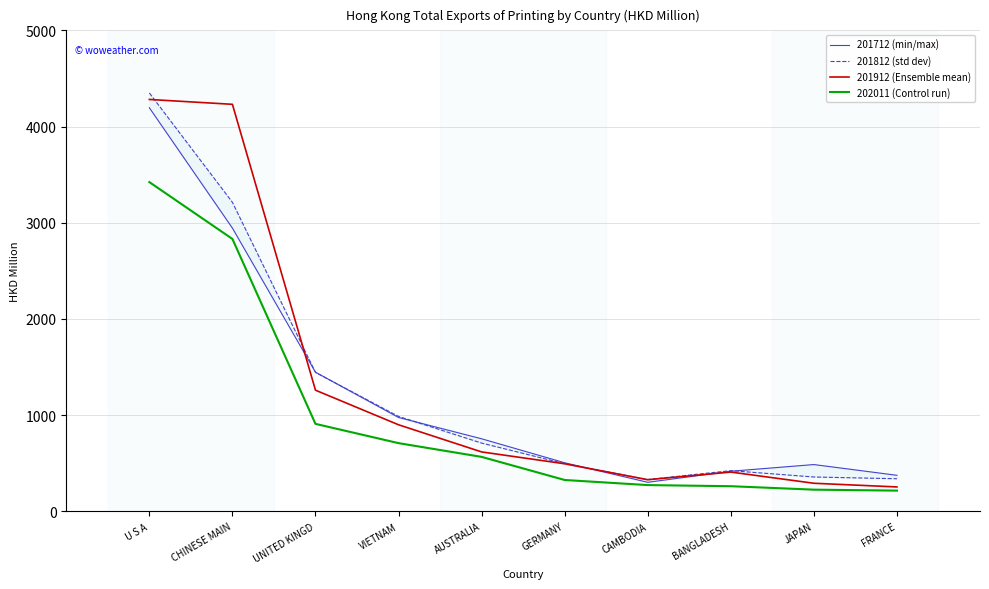

List the labels in order of 201712 (min/max) value, largest first.

U S A, CHINESE MAIN, UNITED KINGD, VIETNAM, AUSTRALIA, GERMANY, JAPAN, BANGLADESH, FRANCE, CAMBODIA